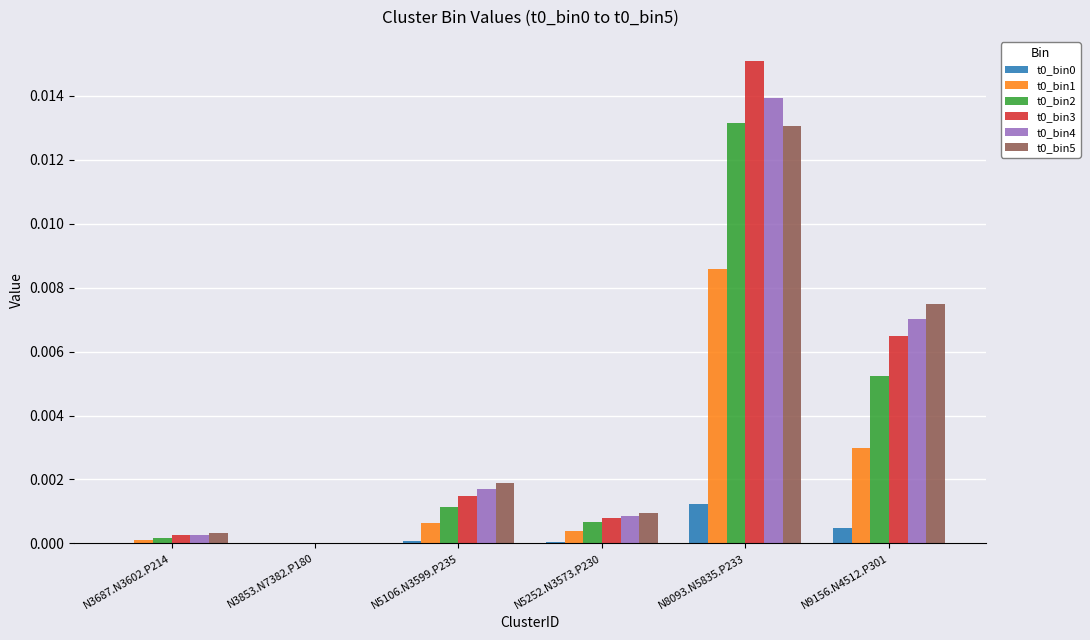

At which category is the sum across all series the highest?

N8093.N5835.P233